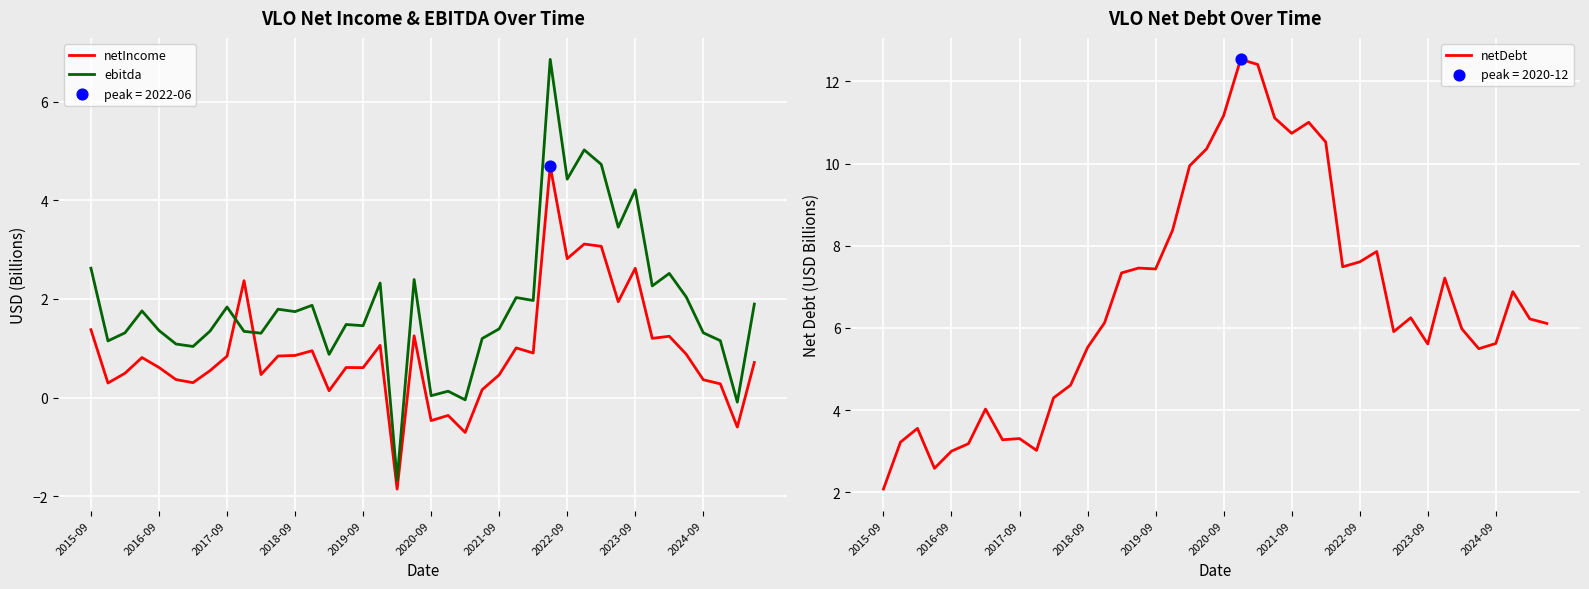

At how many categories does at least one series exceed 9?

9